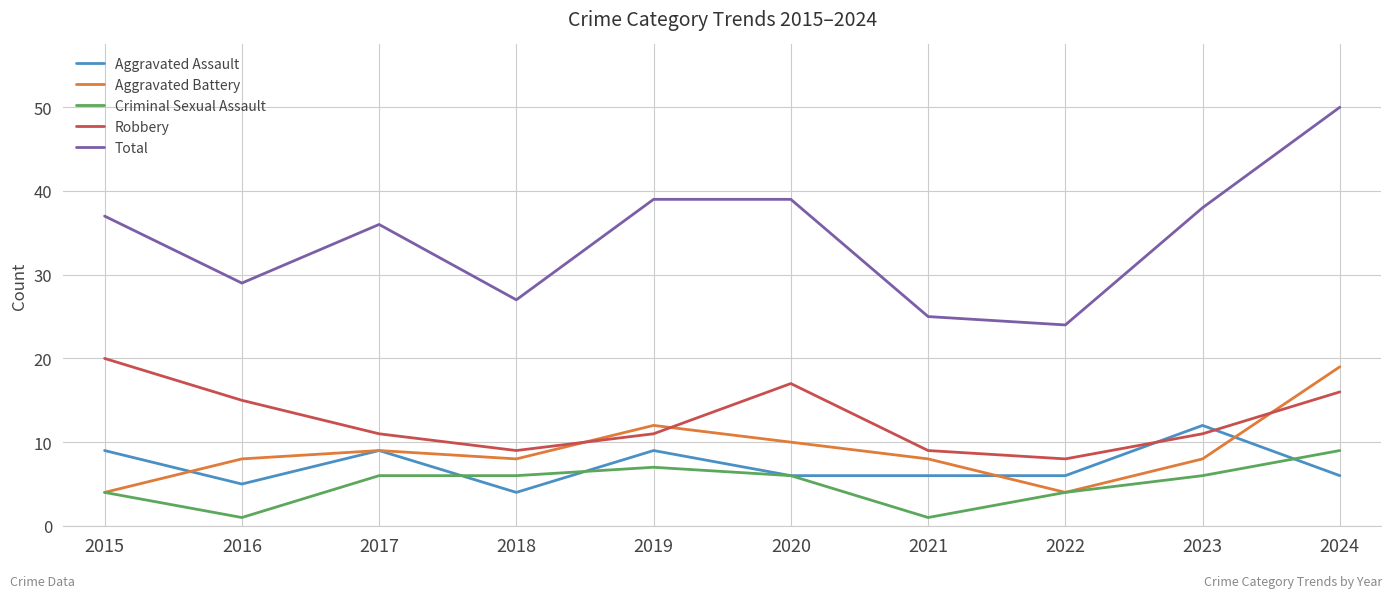

What is the lowest value of the Criminal Sexual Assault series?

1